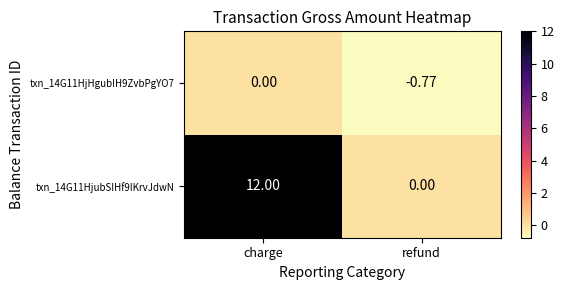

Which category has the highest value in the txn_14G11HjHgubIH9ZvbPgYO7 series?

charge